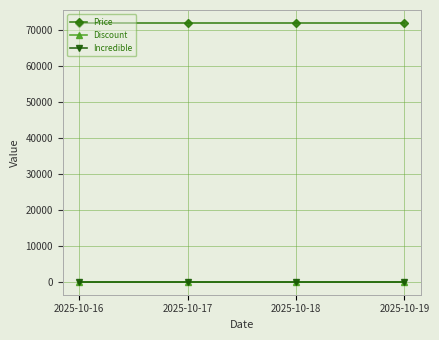

Reading left to right, transcribe all the data shown in this chart.

Price: 72000	72000	72000	72000
Discount: 28	28	28	28
Incredible: 0	0	0	0